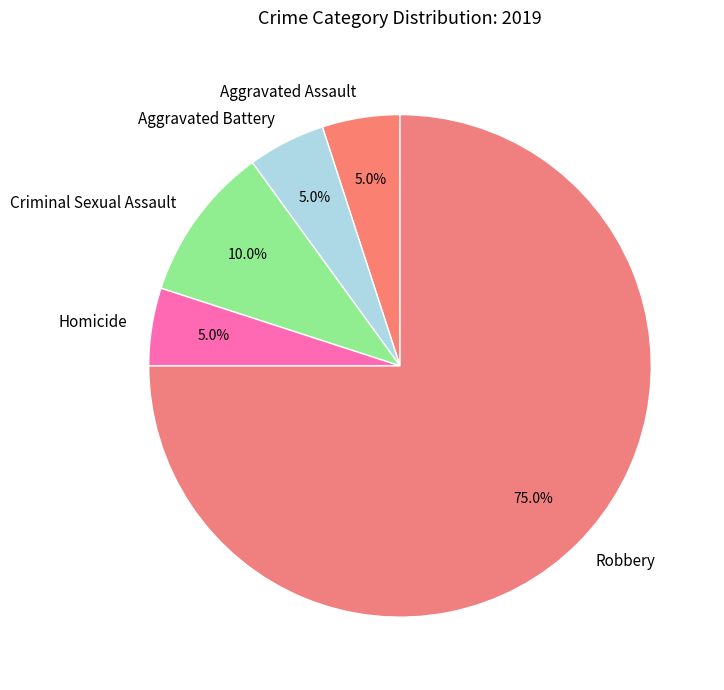

To the nearest percent, what portion does Criminal Sexual Assault represent?

10%